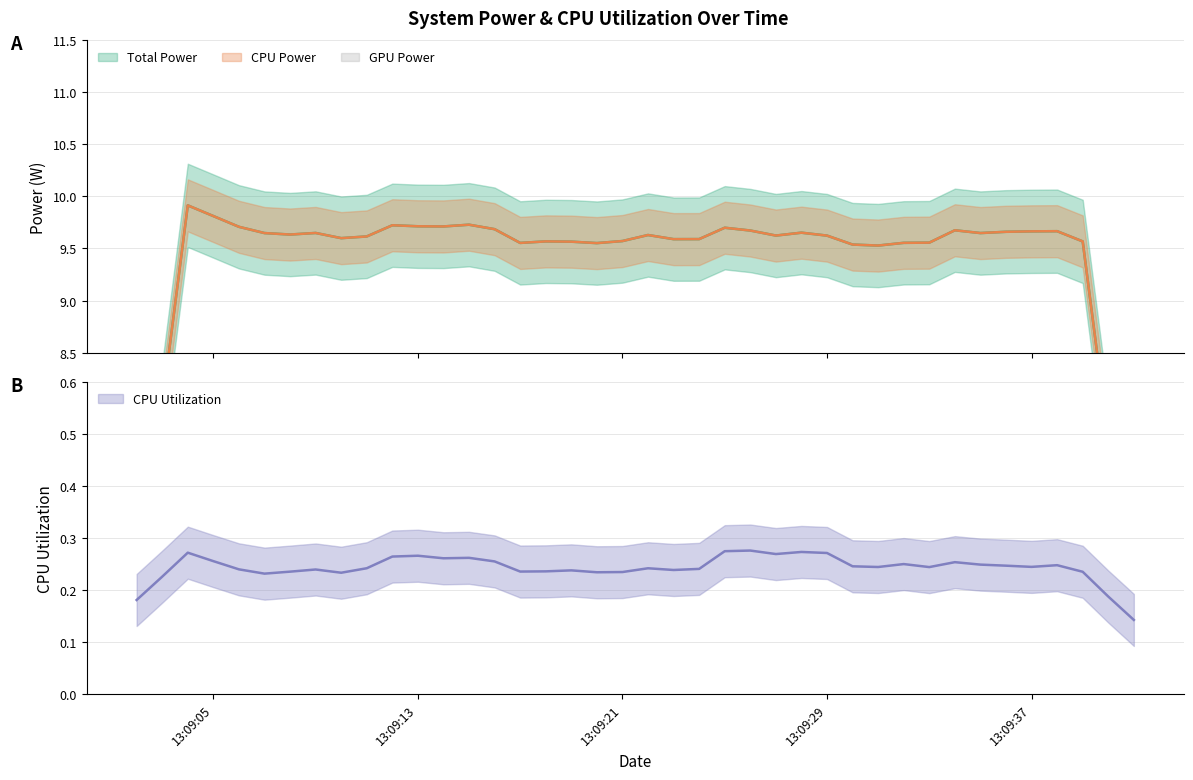

True or false: CPU Power and GPU Power cross at least once.

False